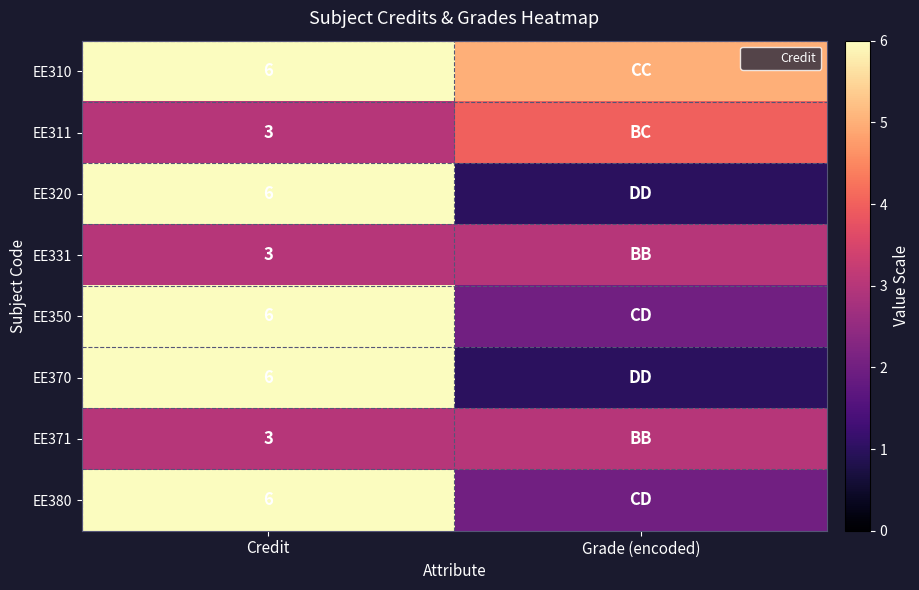

How many EE310 values are between 5 and 6?

2